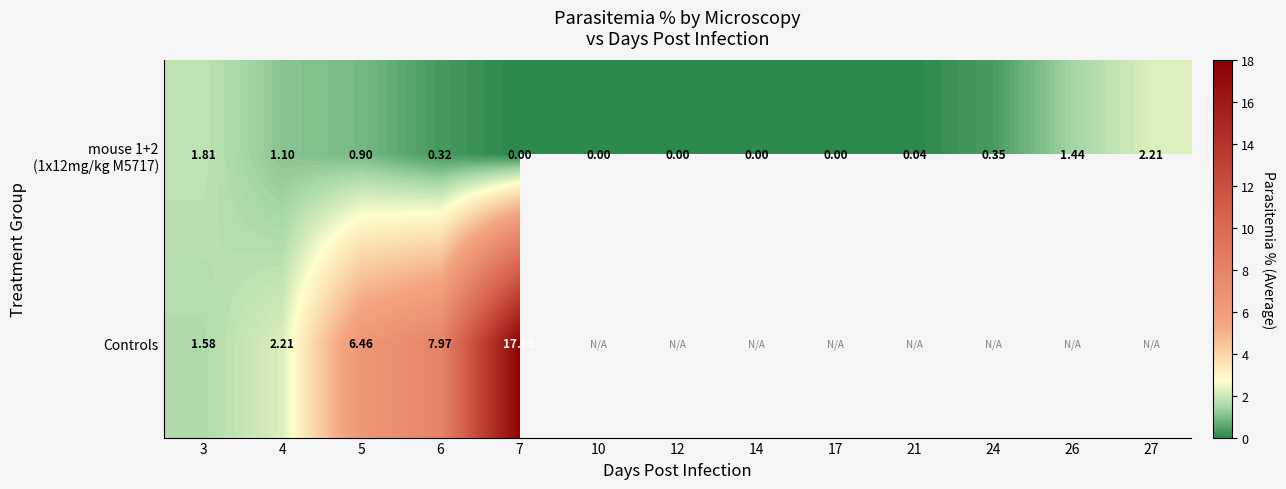

Between 4 and 7, which series saw the biggest shift?

Controls